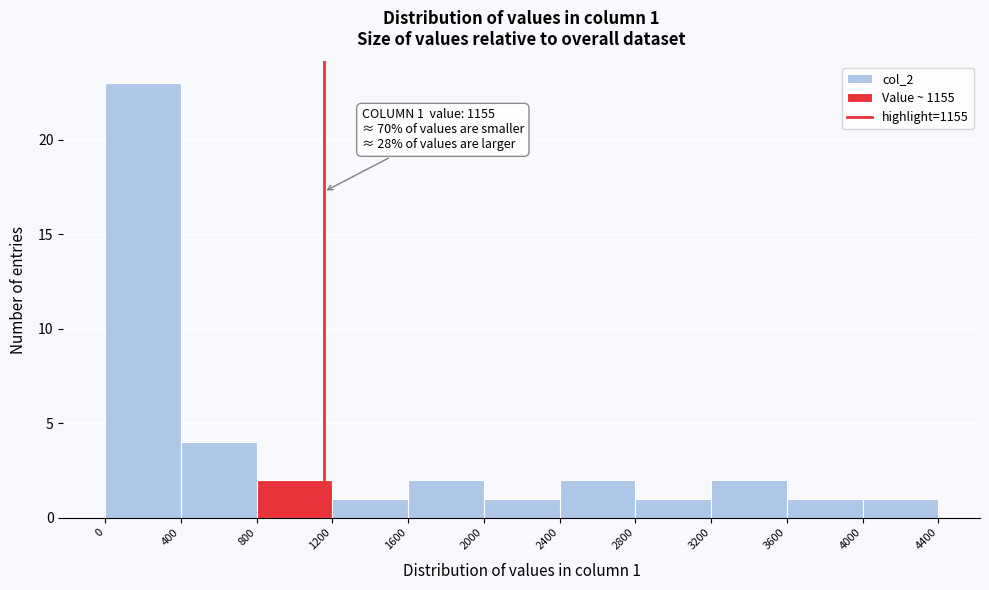

Over which range of the x-axis is the bar tallest?

0 to 400